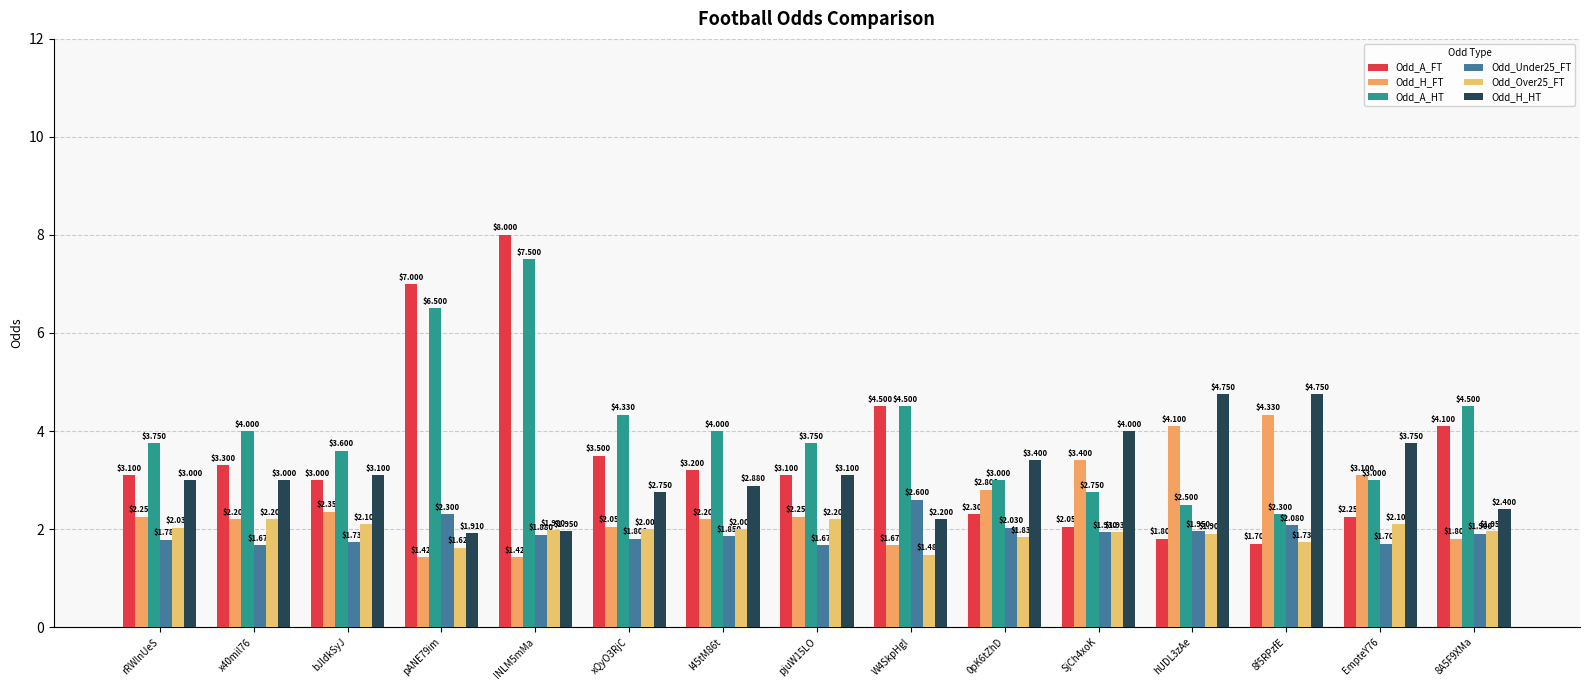

What position from the left is 8f5RPzfE?

13